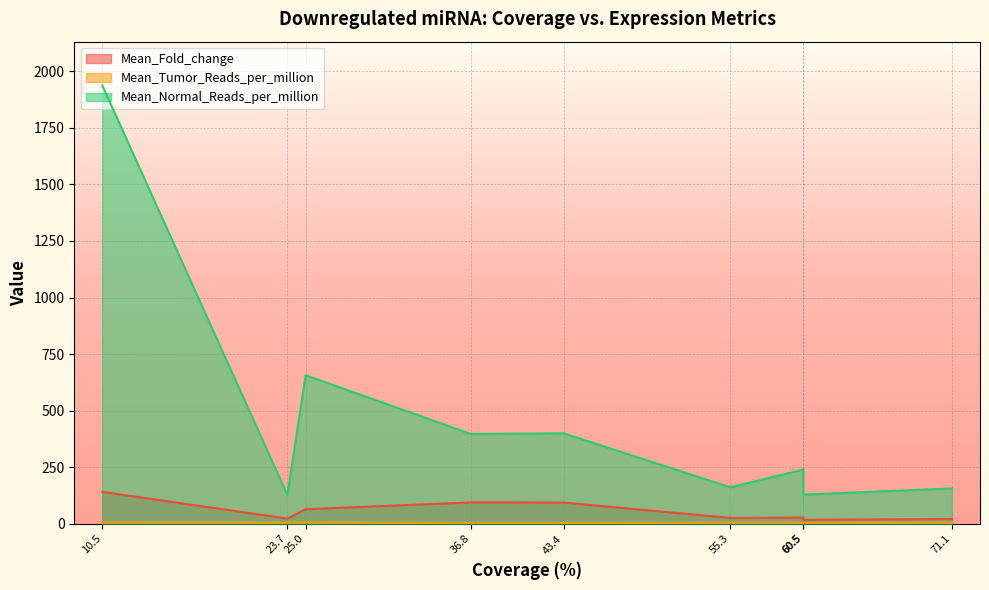

True or false: Mean_Tumor_Reads_per_million and Mean_Fold_change intersect in this chart.

False